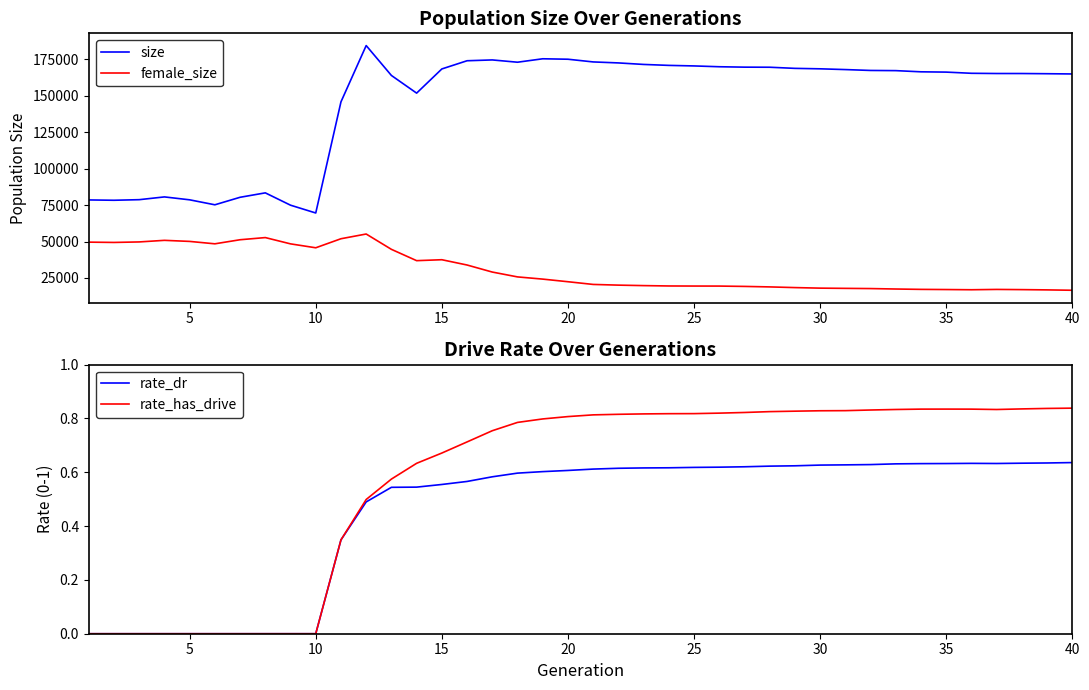

True or false: female_size has a value of 26561.2 at 37.

False